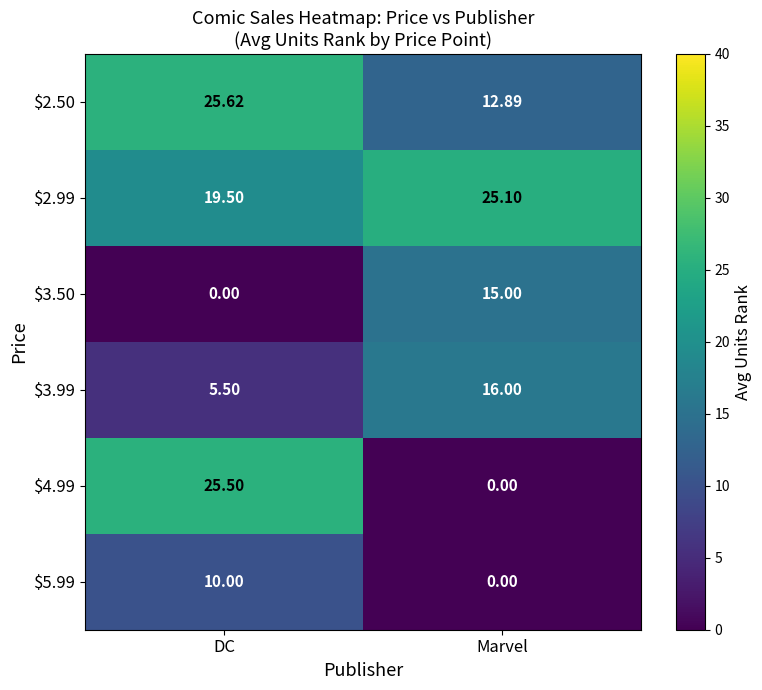

Which series has the widest spread of values?

$4.99